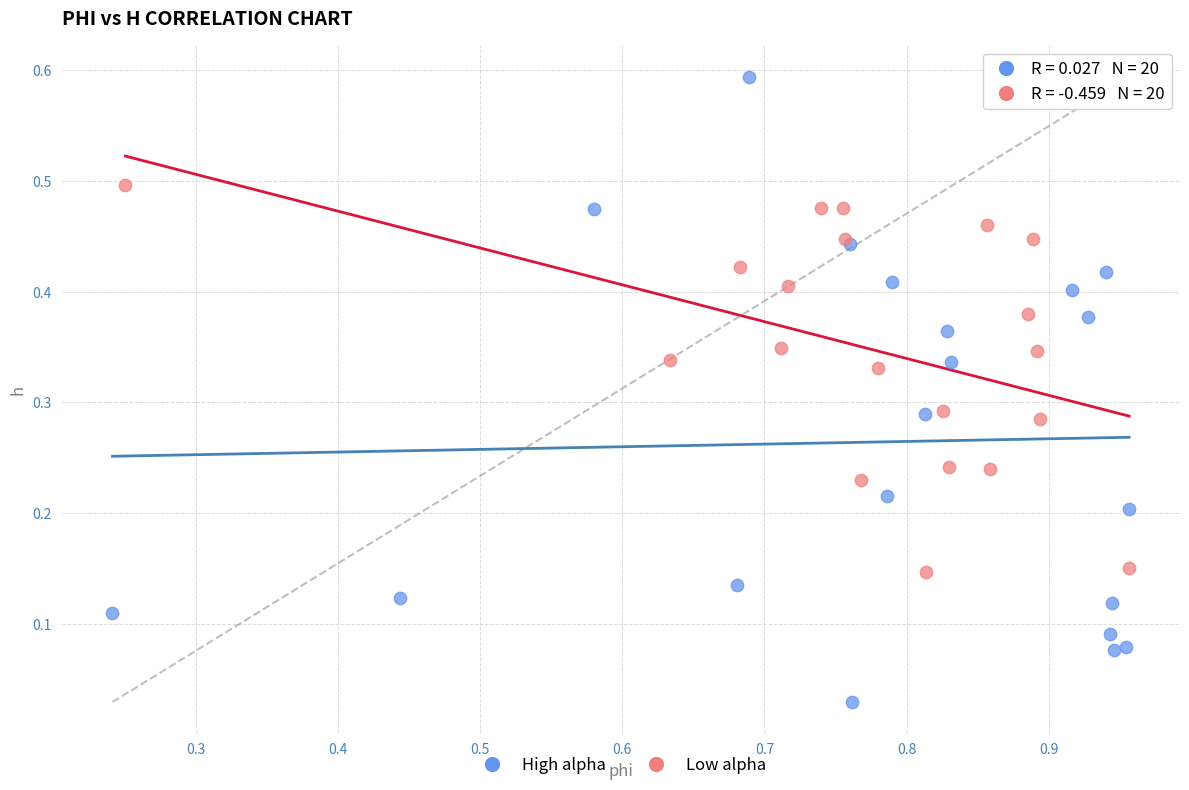

What are all the series names shown in the legend?

High alpha, Low alpha